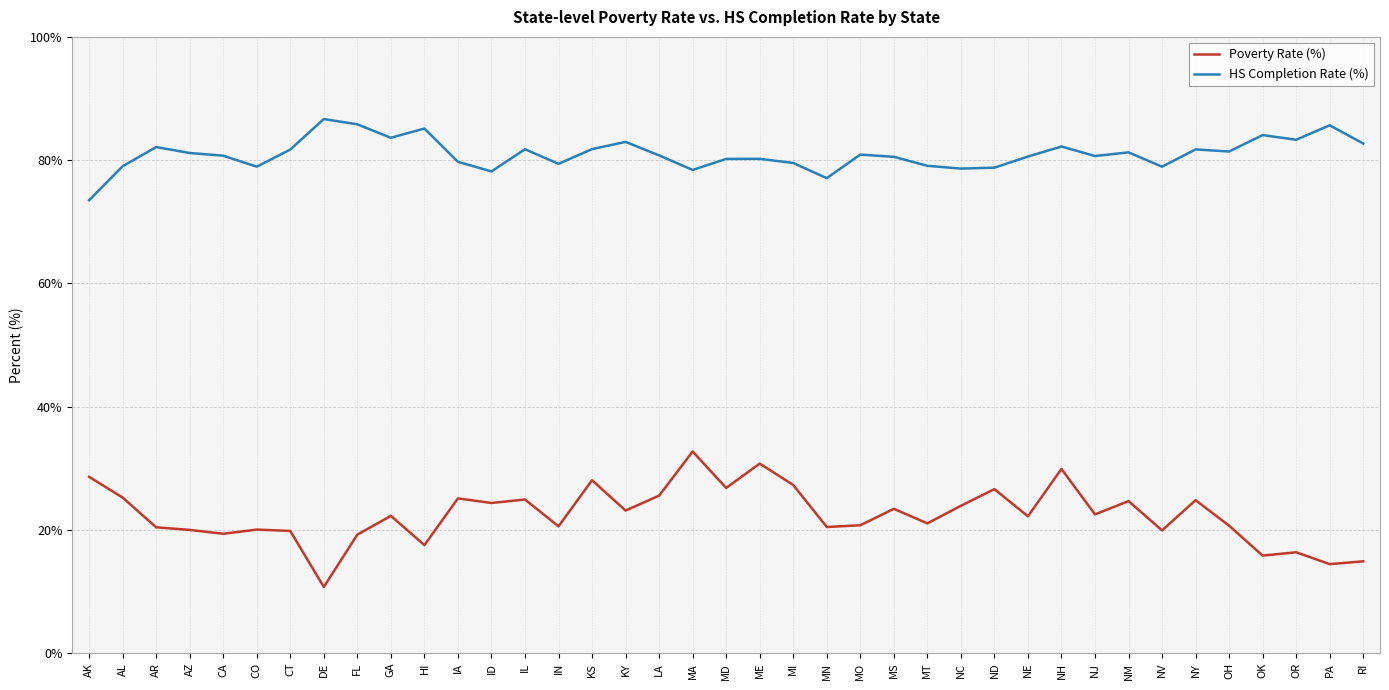

Which series has the largest total across all categories?

HS Completion Rate (%)